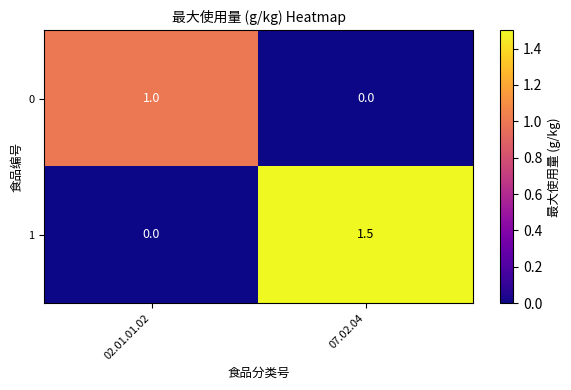

True or false: 0 has a value of 1.3 at 02.01.01.02.

False